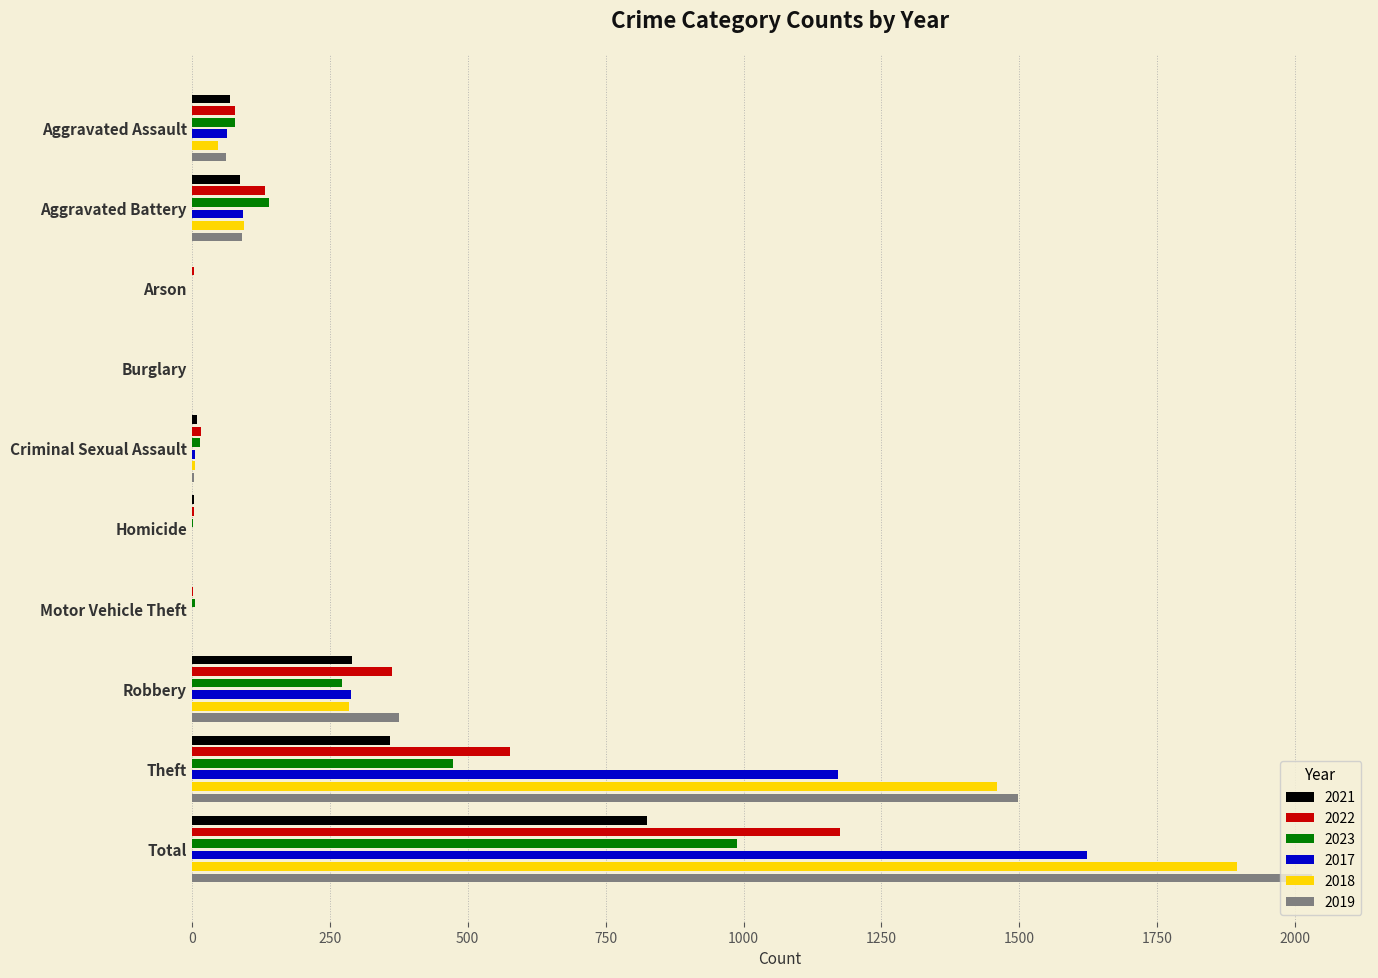

List the series in order of their peak value, lowest first.

2021, 2023, 2022, 2017, 2018, 2019